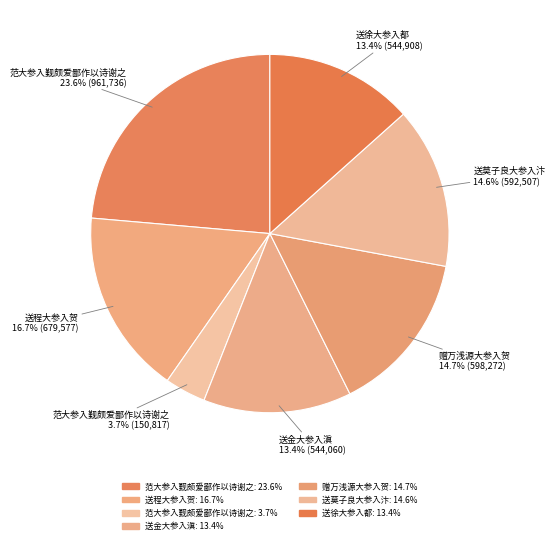

Which slice is the largest?

范大参入觐颇爱鄙作以诗谢之